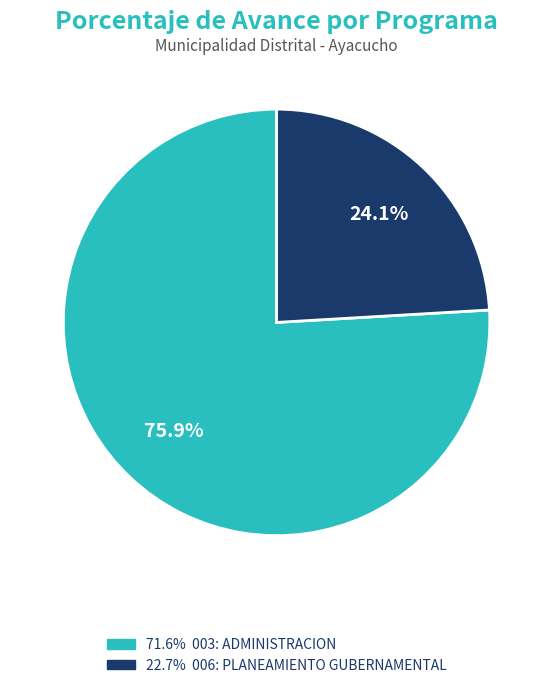

Is there any slice that represents more than half of the pie?

Yes